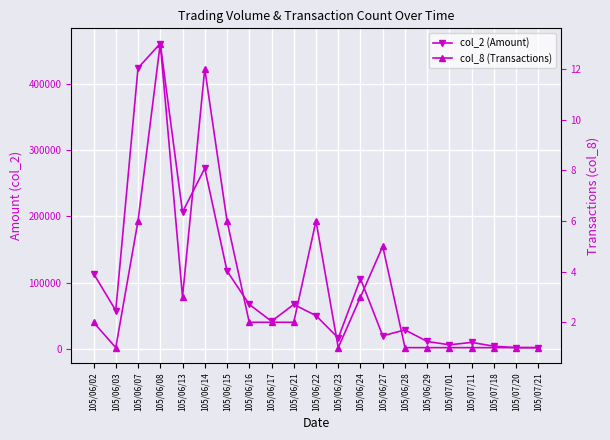

Between 105/06/02 and 105/06/15, which series saw the biggest shift?

col_2 (Amount)